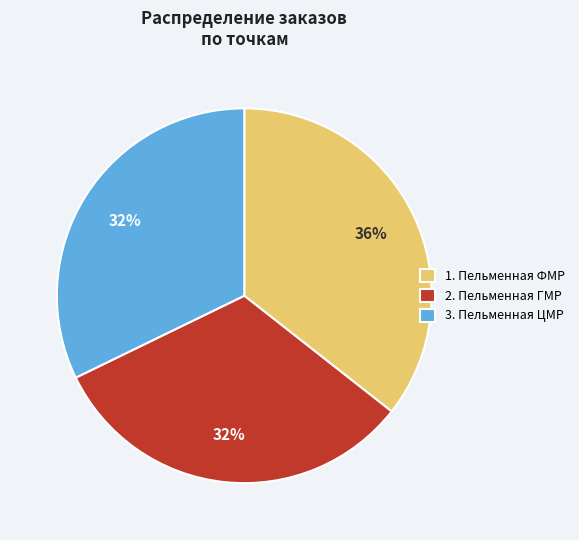

Do 3. Пельменная ЦМР and 1. Пельменная ФМР together represent more than half of the pie?

Yes